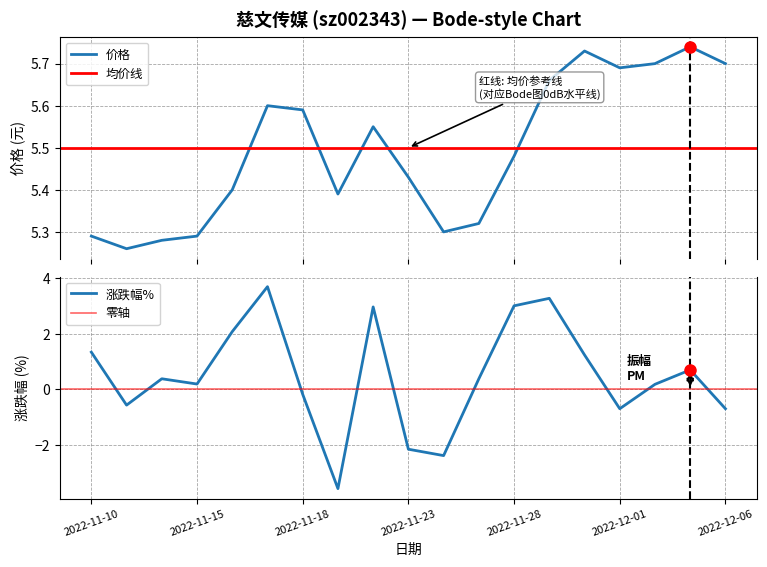

What is the difference between the second highest and minimum values in the 价格 series?

0.5